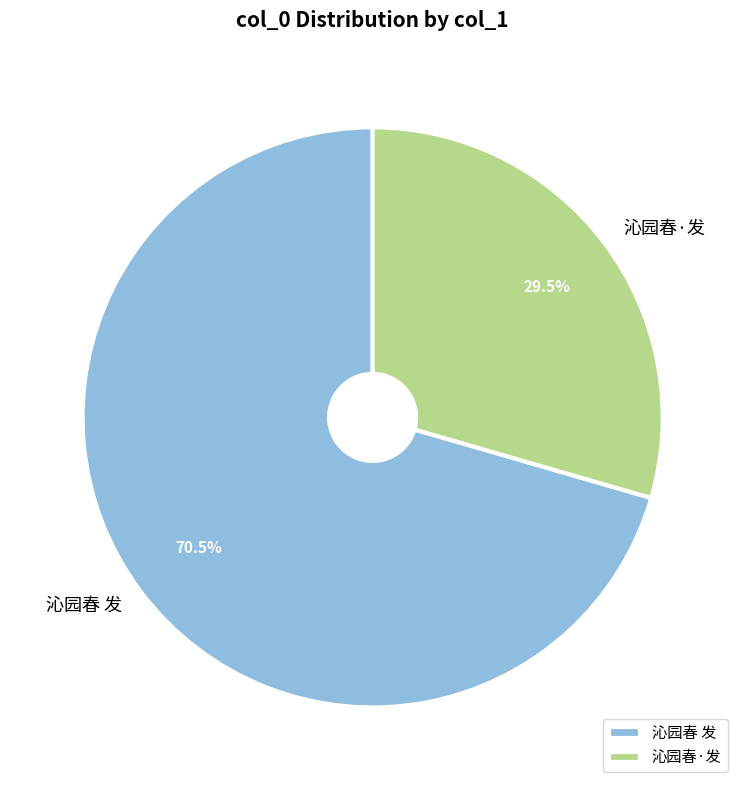

The 沁园春·发 slice represents 23% of the pie. True or false?

False